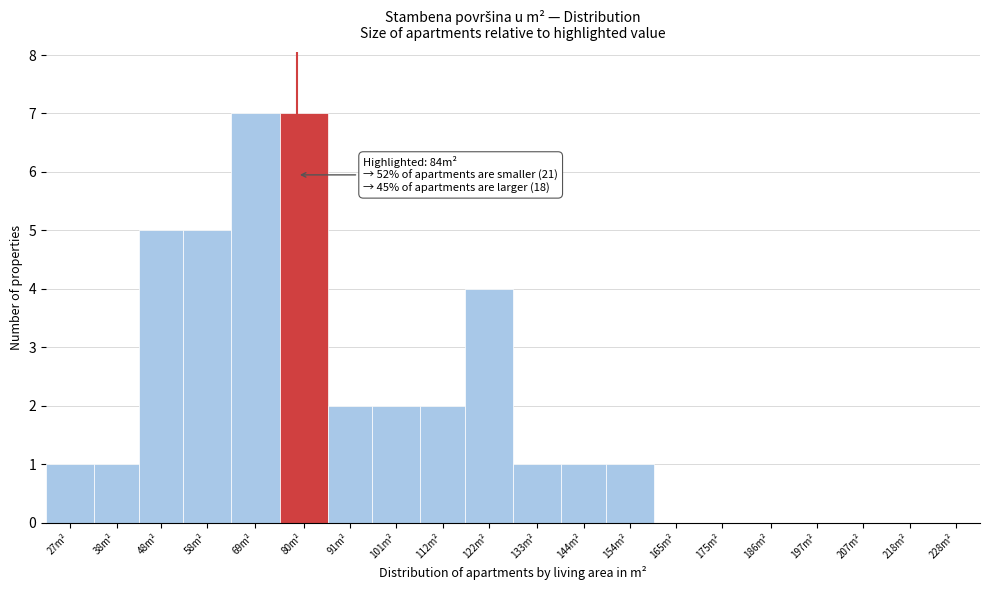

Reading right to left, transcribe all the data shown in this chart.

228m²=0	218m²=0	207m²=0	197m²=0	186m²=0	175m²=0	165m²=0	154m²=1	144m²=1	133m²=1	122m²=4	112m²=2	101m²=2	91m²=2	80m²=7	69m²=7	58m²=5	48m²=5	38m²=1	27m²=1